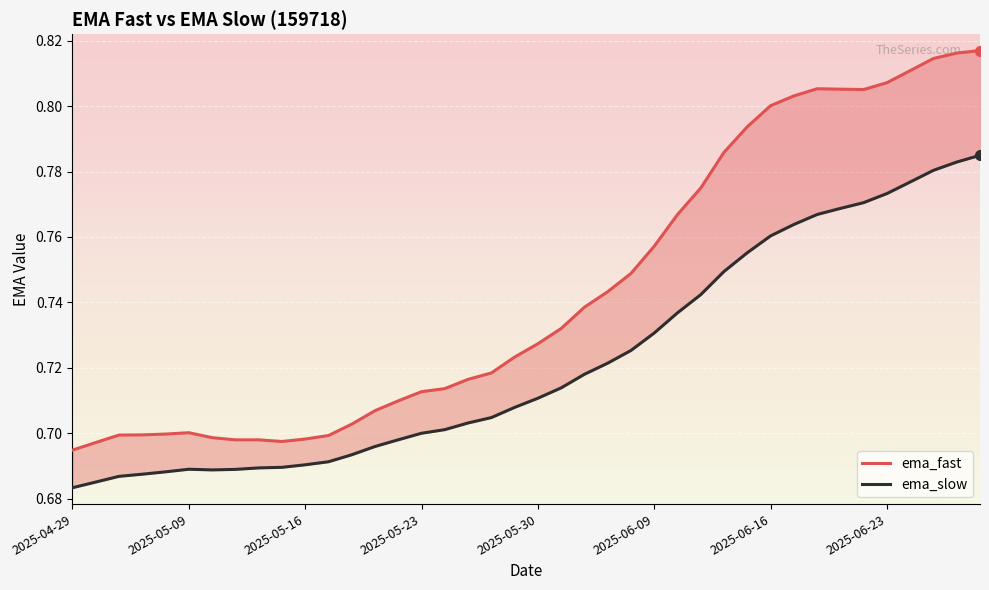

How many lines are shown in the chart?

2